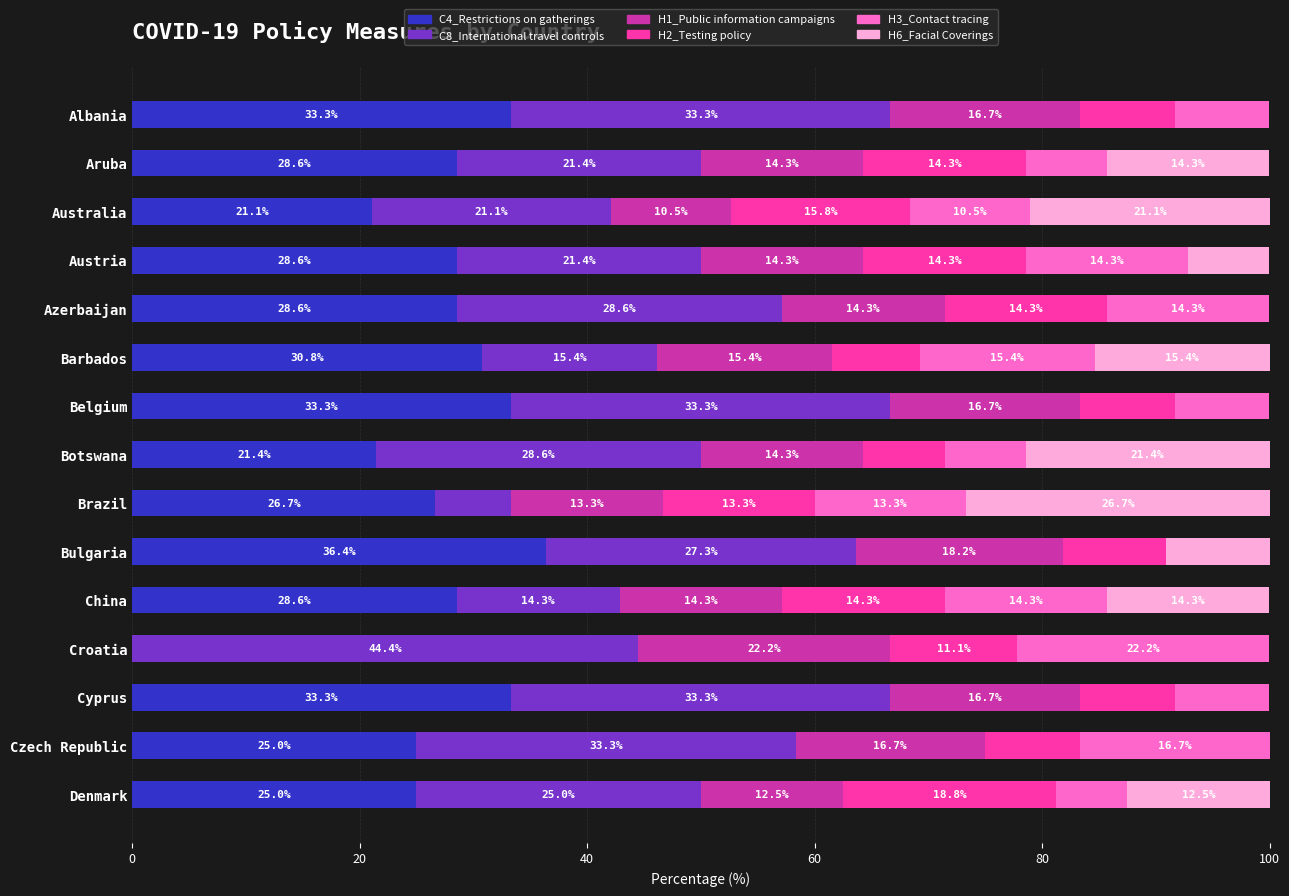

Read the C4_Restrictions on gatherings value at Bulgaria.

36.4